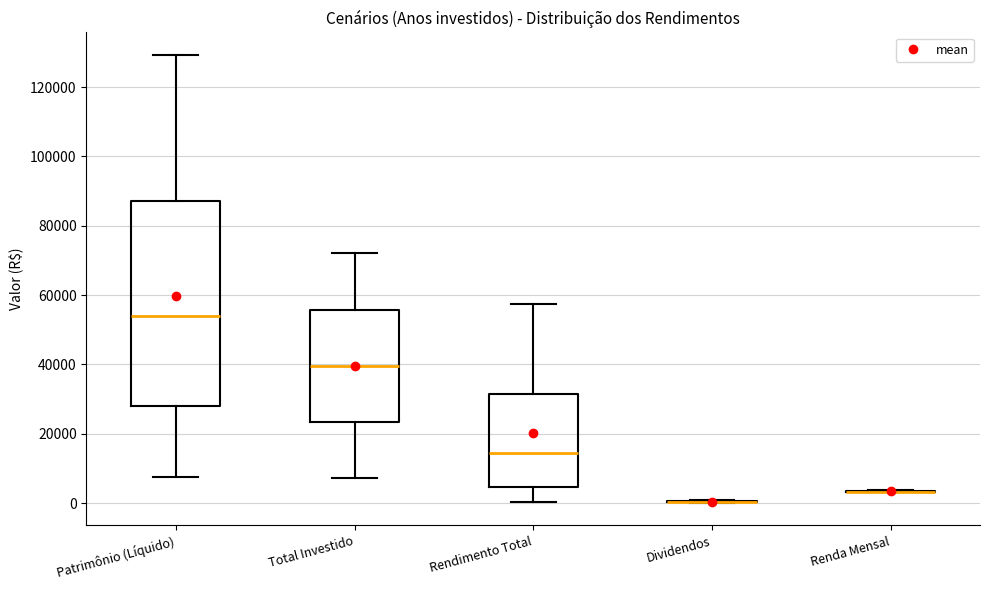

Where does the median line of the box for Total Investido sit on the y-axis? The values are not printed on the chart, so give them approximately, as read against the axis.

40000